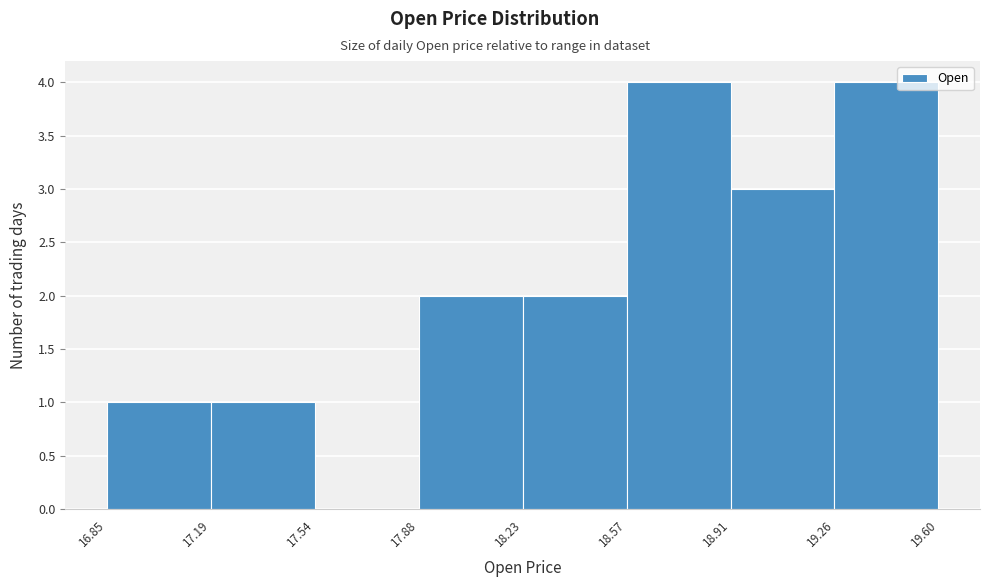

Reading left to right, transcribe this chart: for each bar, give the range it covers on the x-axis and its height. The values are not printed on the chart, so give them approximately, as read against the axis.

16.85 to 17.19: 1
17.19 to 17.54: 1
17.54 to 17.88: 0
17.88 to 18.23: 2
18.23 to 18.57: 2
18.57 to 18.91: 4
18.91 to 19.26: 3
19.26 to 19.60: 4